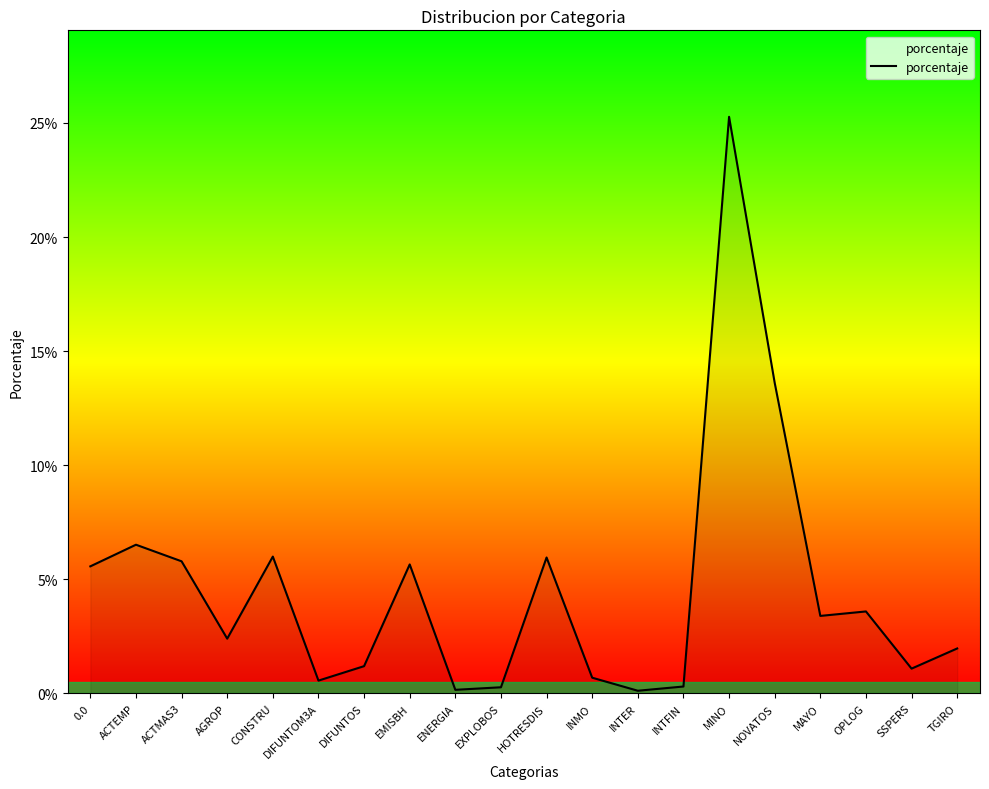

List the labels in order of value, largest first.

MINO, NOVATOS, ACTEMP, CONSTRU, HOTRESDIS, ACTMAS3, EMISBH, 0.0, OPLOG, MAYO, AGROP, TGIRO, DIFUNTOS, SSPERS, INMO, DIFUNTOM3A, INTFIN, EXPLOBOS, ENERGIA, INTER